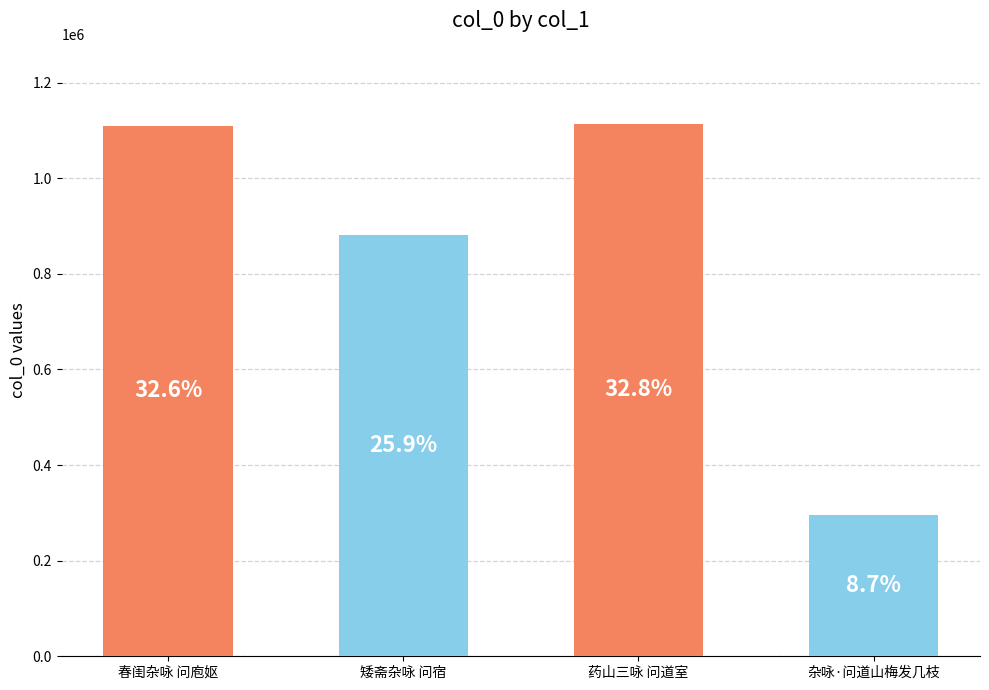

Which category has the lowest value across all series?

杂咏·问道山梅发几枝